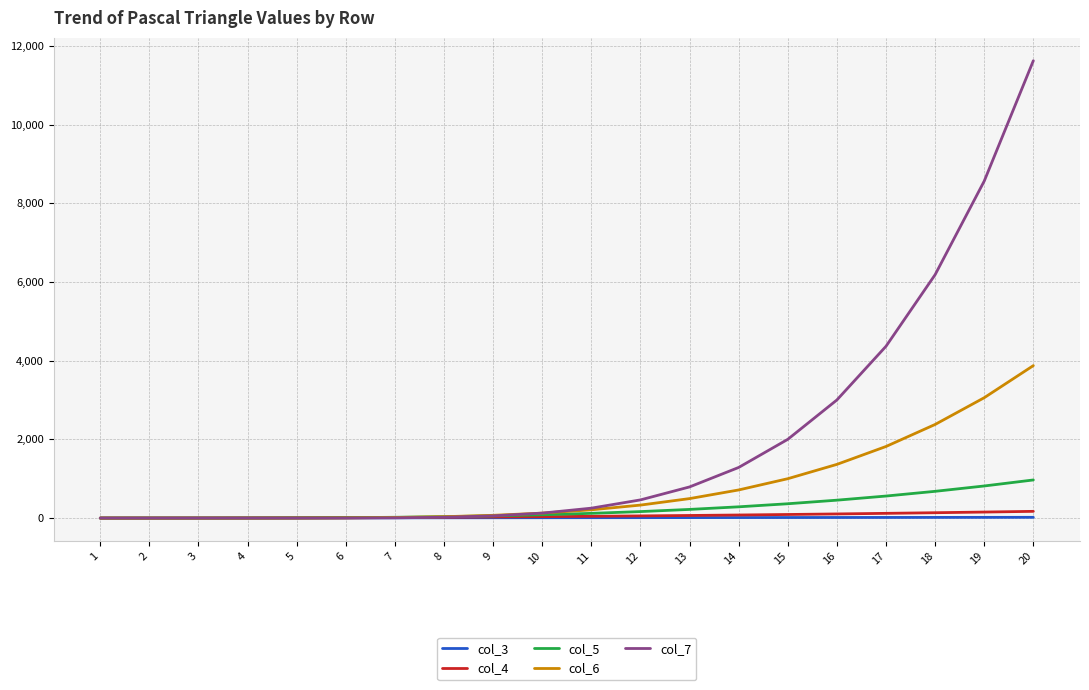

What are all the series names shown in the legend?

col_3, col_4, col_5, col_6, col_7